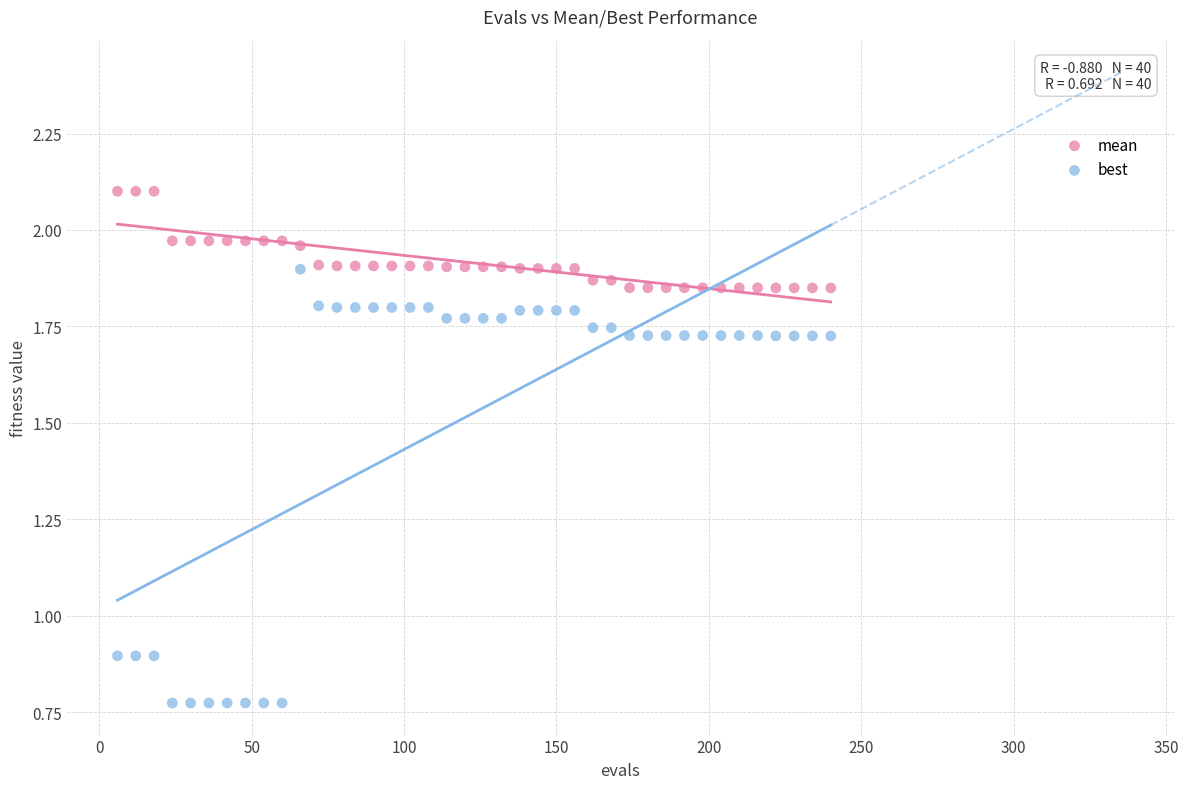

Which series has the largest Y range (max minus min)?

best